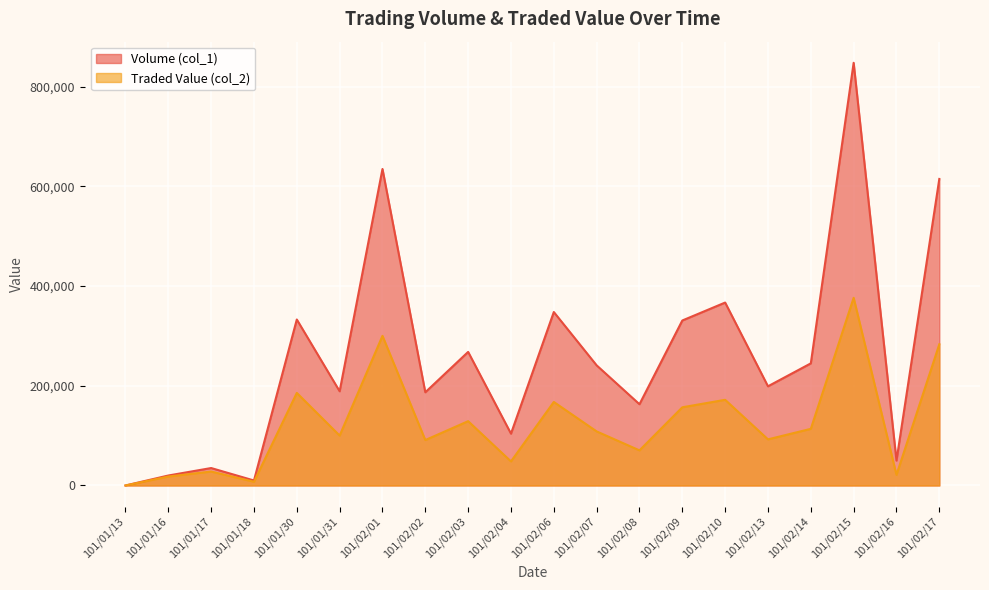

What are all the series names shown in the legend?

Volume (col_1), Traded Value (col_2)